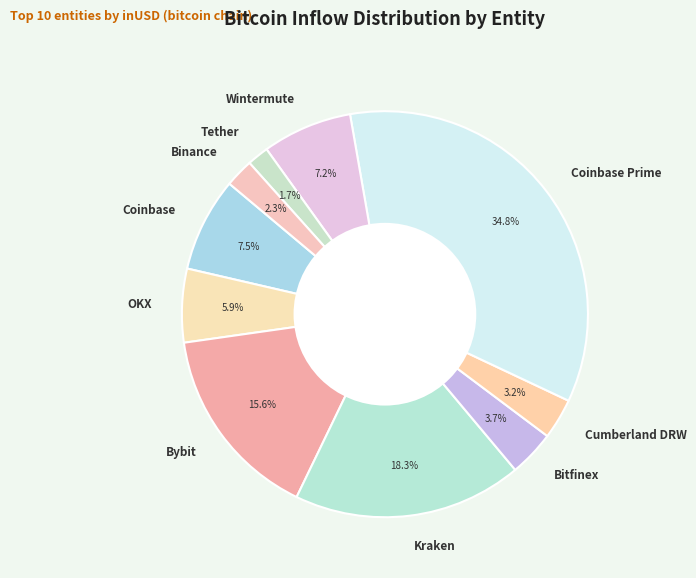

Between Tether and Kraken, which is larger?

Kraken